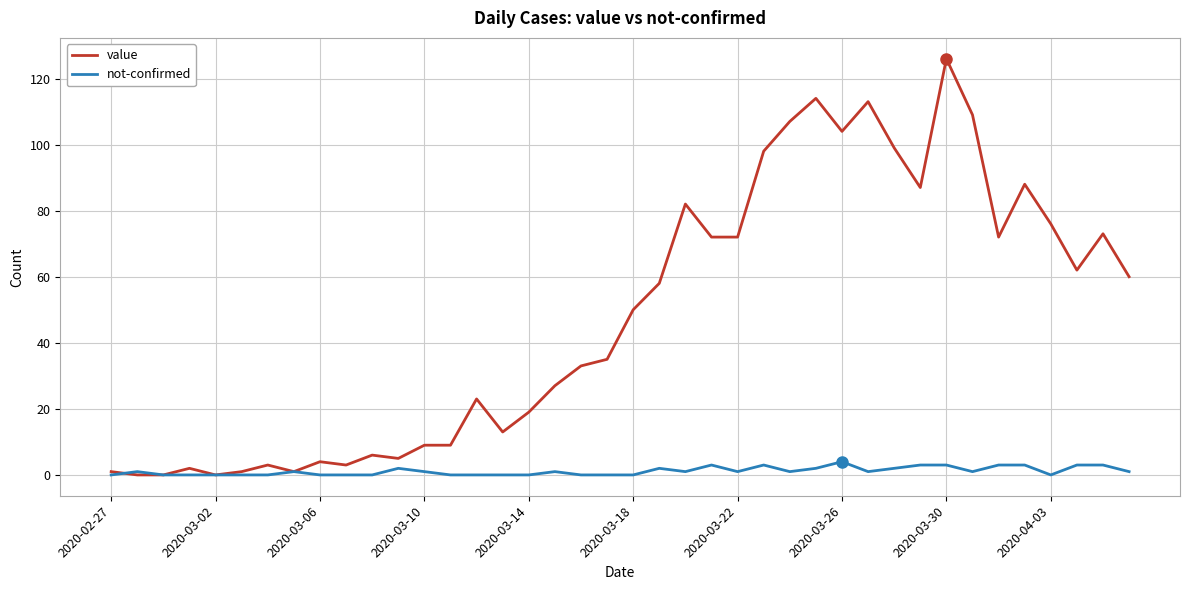

Rank the series by their average value, from lowest to highest.

not-confirmed, value